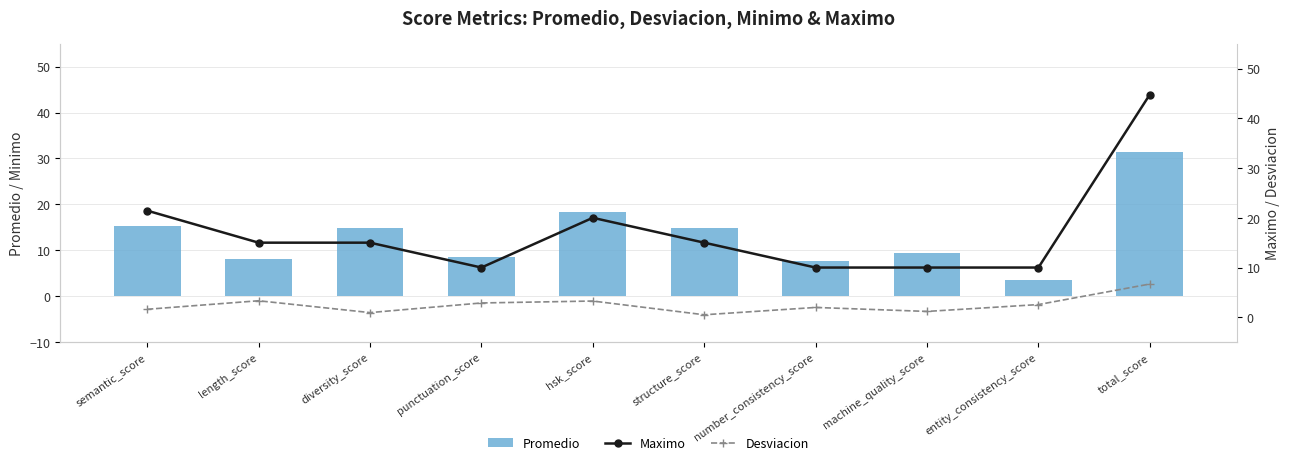

Rank the series by their average value, from highest to lowest.

Maximo, Promedio, Desviacion